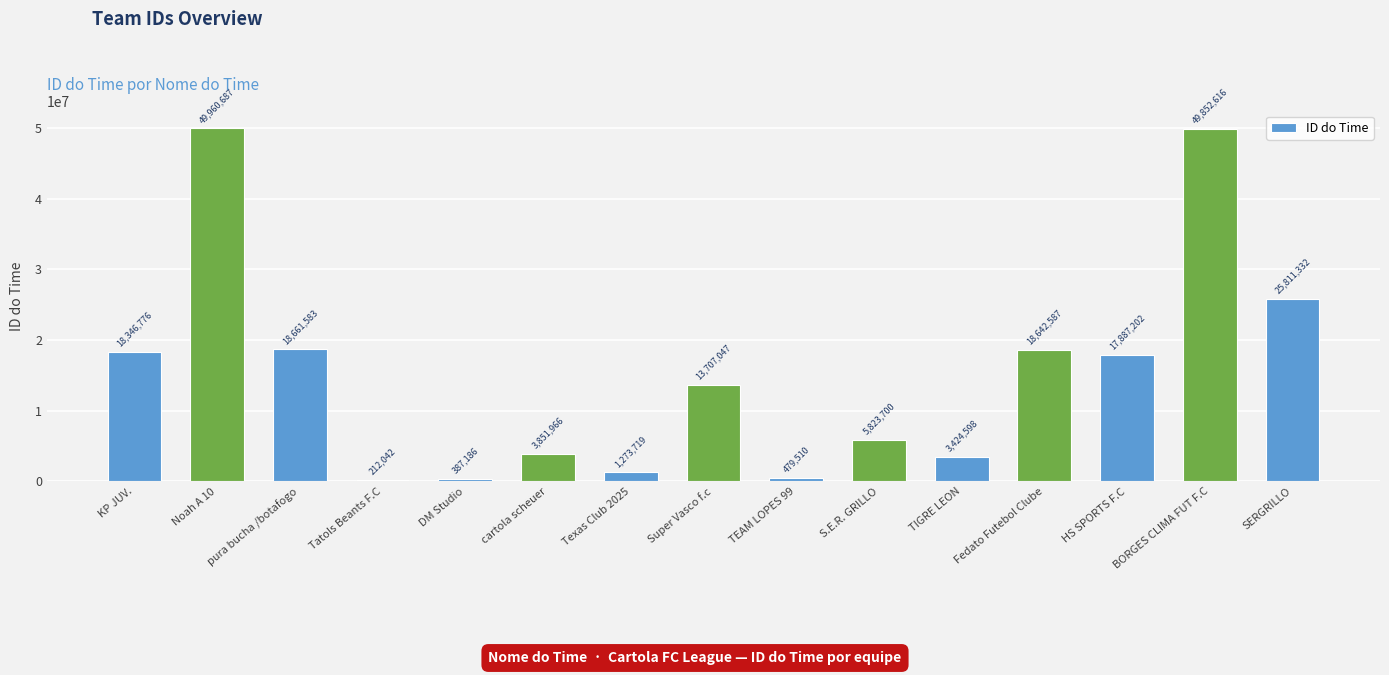

What is the label of the 13th bar from the left?

HS SPORTS F.C